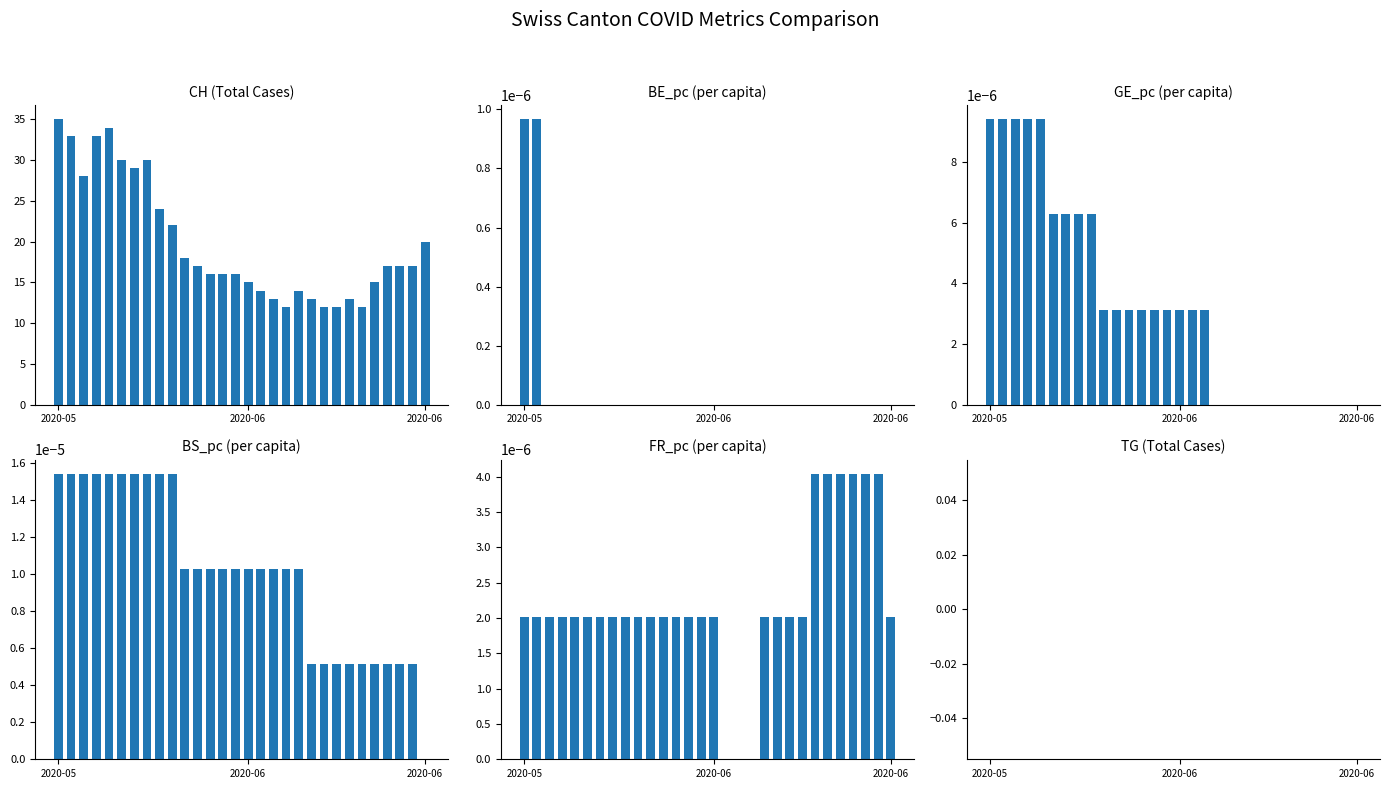

How many series are shown in this chart?

6